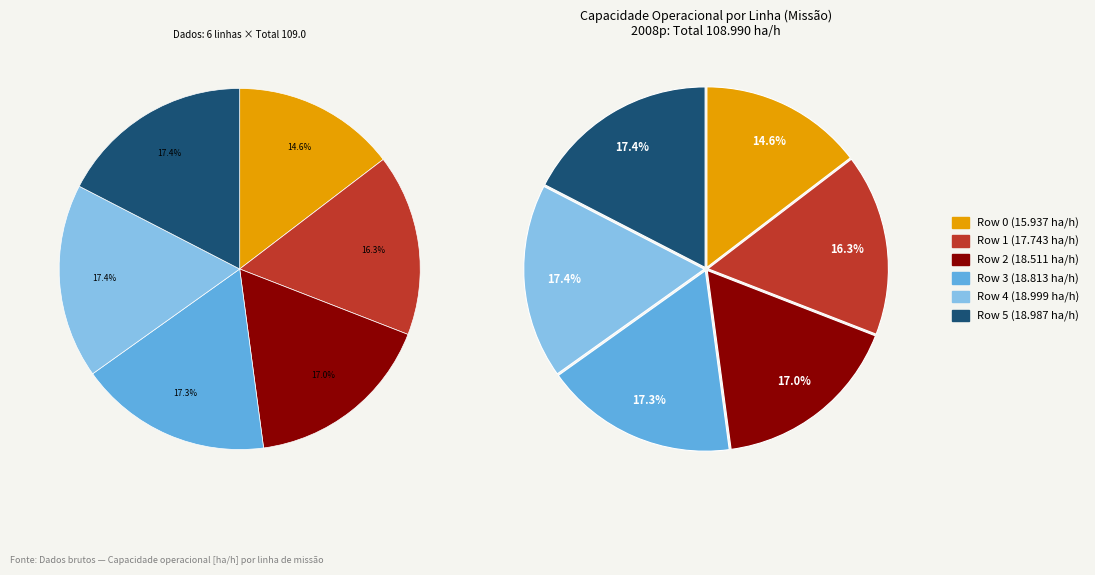

Is the sum of Row 2 and Row 4 greater than half?

No